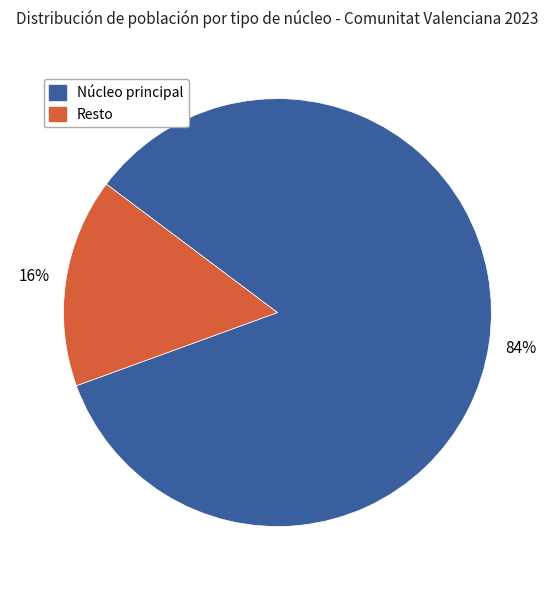

How many segments does this pie chart have?

2